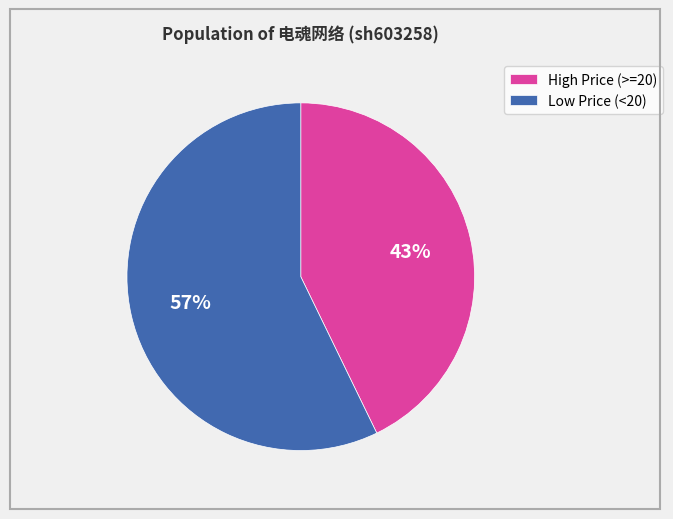

What is the ratio of the value at Low Price (<20) to the value at High Price (>=20)?

1.3